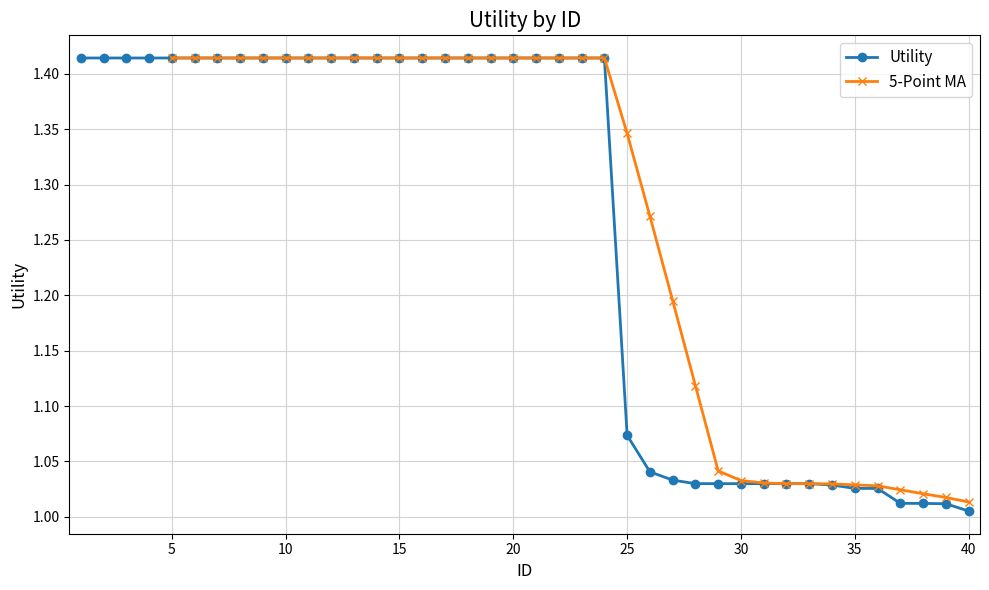

True or false: Utility has a value of 0.2 at 40.

False